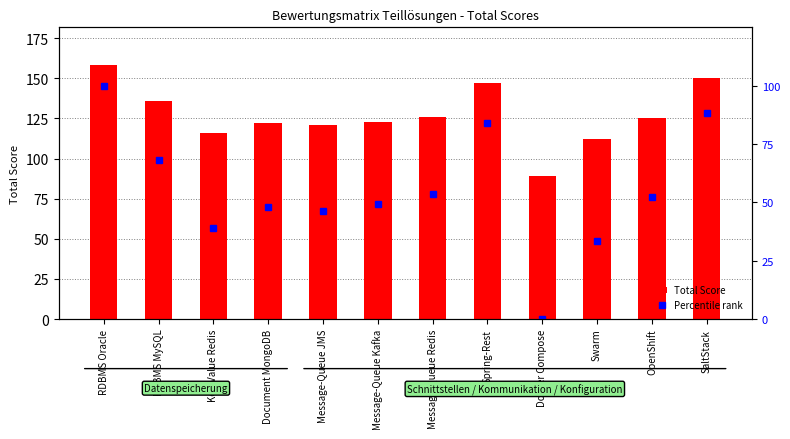

Which label corresponds to the largest value in the chart?

RDBMS Oracle